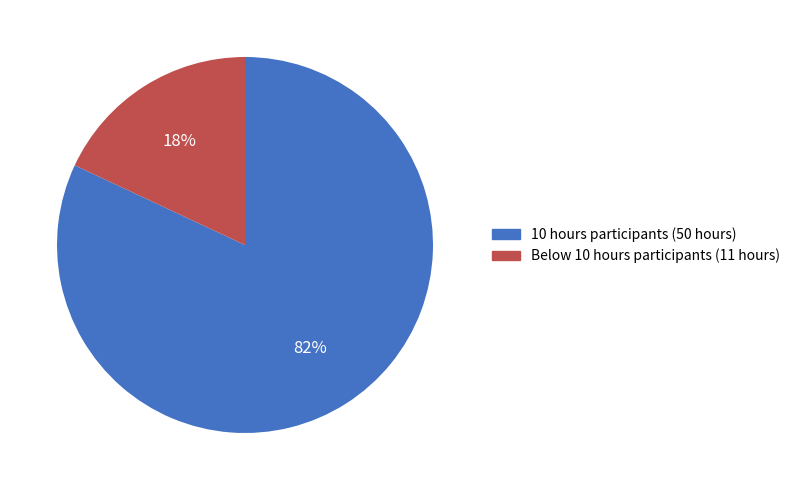

Between Below 10 hours participants (11 hours) and 10 hours participants (50 hours), which is larger?

10 hours participants (50 hours)